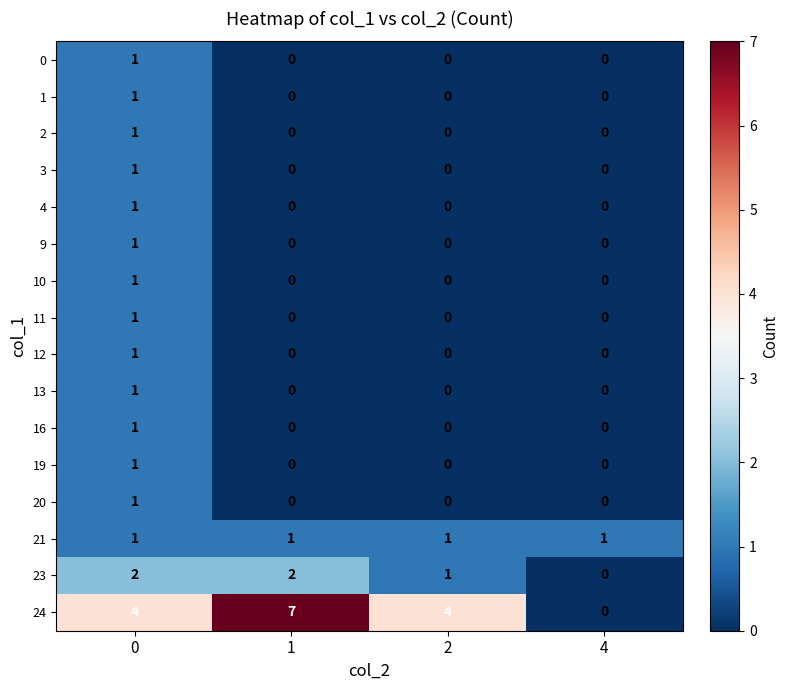

Count the 23 values in the range 1 to 2.

3